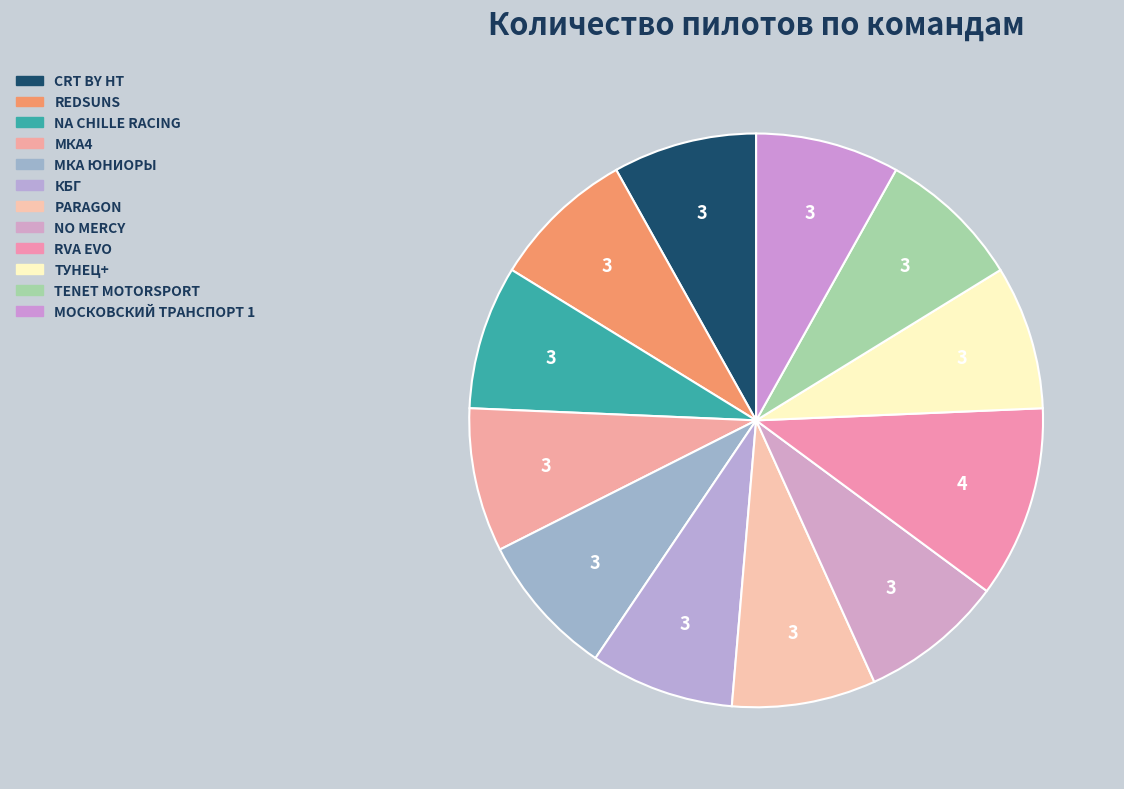

How many segments does this pie chart have?

12